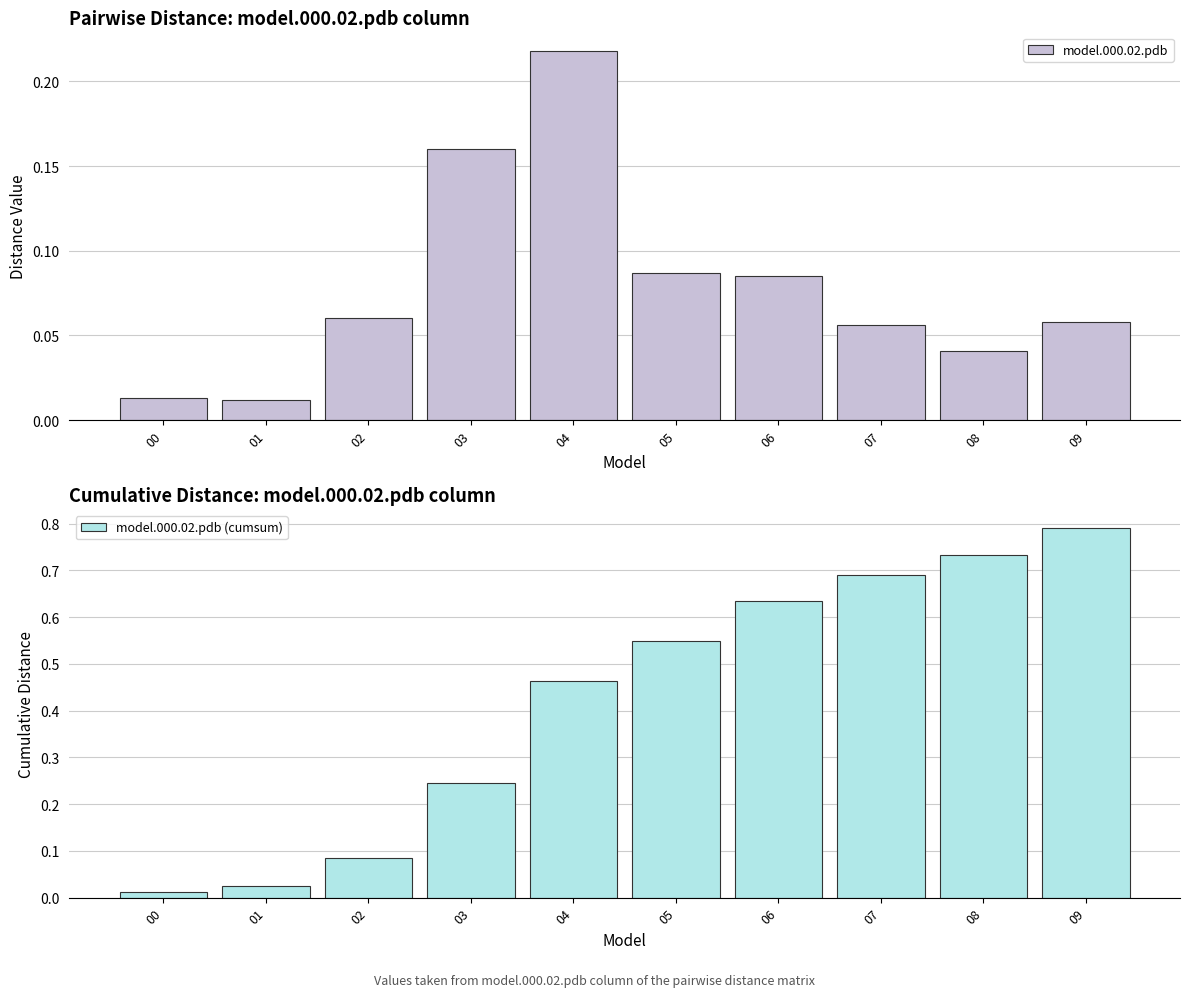

Reading left to right, transcribe all the data shown in this chart.

model.000.02.pdb: 0.0	0.0	0.1	0.2	0.2	0.1	0.1	0.1	0.0	0.1
model.000.02.pdb (cumsum): 0.0	0.0	0.1	0.2	0.5	0.5	0.6	0.7	0.7	0.8